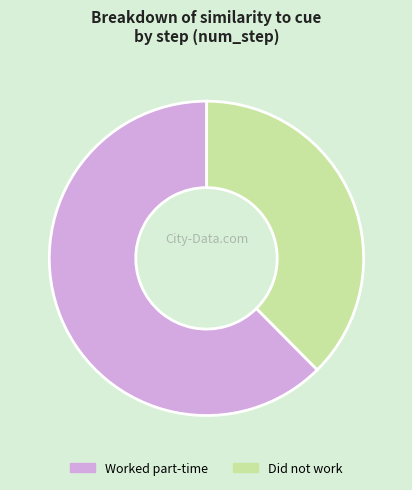

Does any single category account for the majority?

Yes